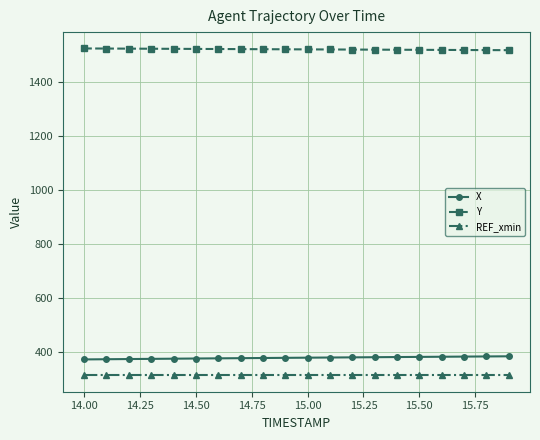

Does the chart display data point markers on the line(s)?

Yes